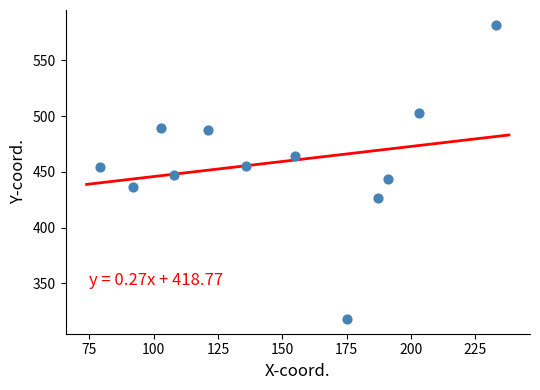

What is the average X value?

149